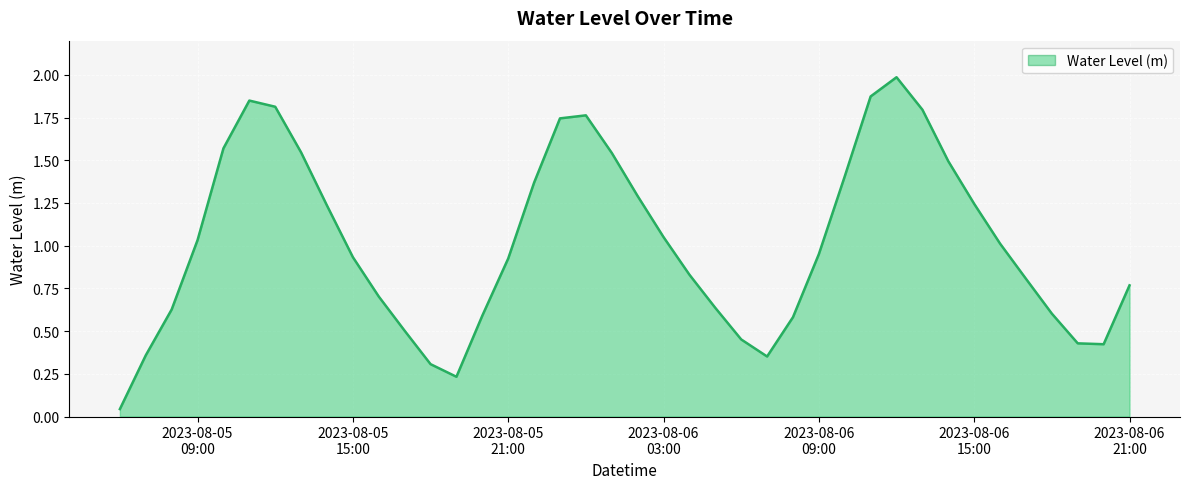

What is the maximum value shown in the chart?

2.0